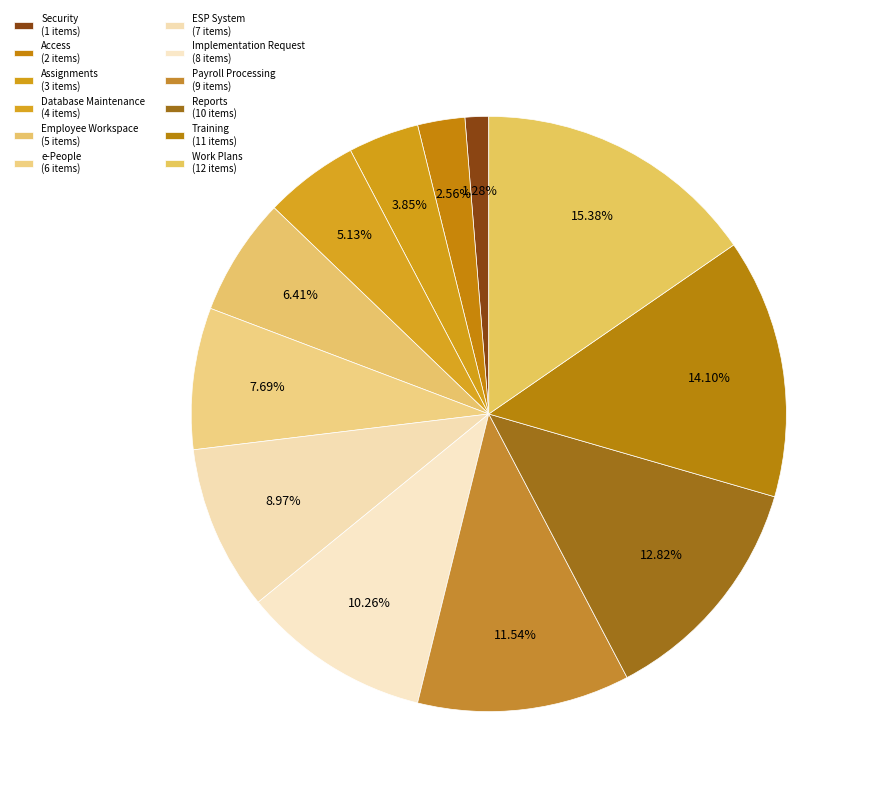

Which slice is the smallest?

Security